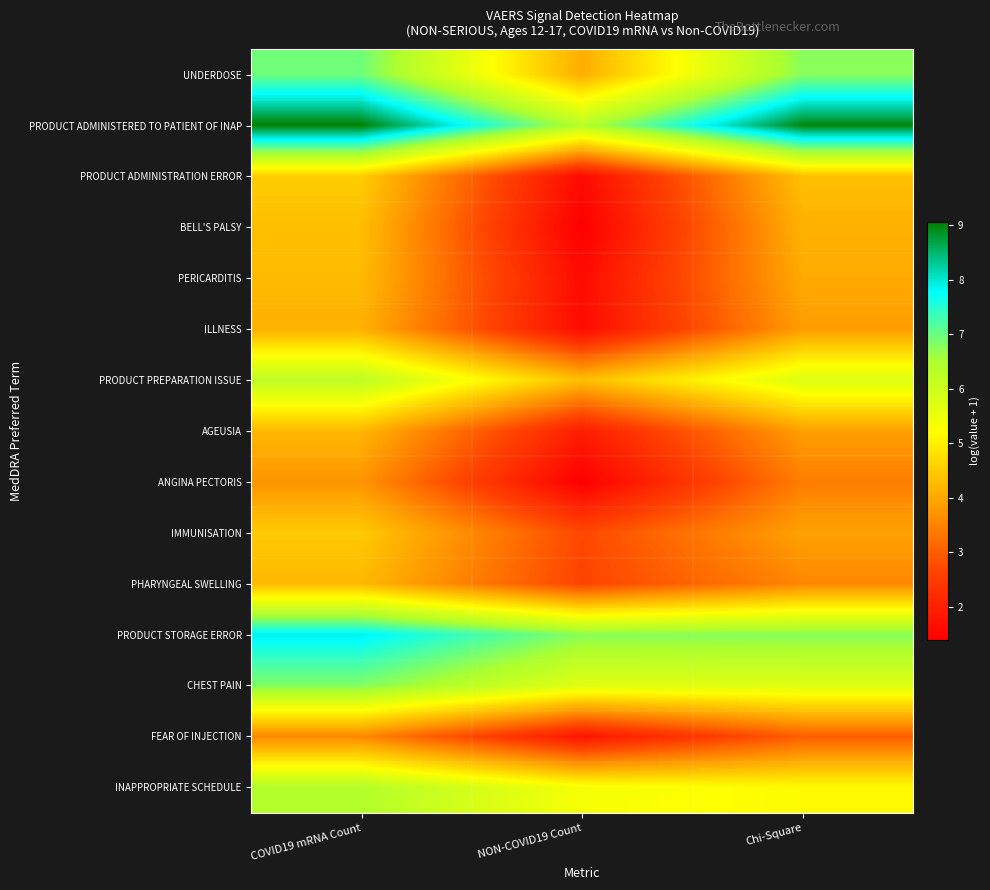

Reading right to left, list all the values displayed in this chart.

UNDERDOSE: Chi-Square=6.8	NON-COVID19 Count=4.1	COVID19 mRNA Count=7.0
PRODUCT ADMINISTERED TO PATIENT OF INAP: Chi-Square=9.0	NON-COVID19 Count=6.4	COVID19 mRNA Count=9.1
PRODUCT ADMINISTRATION ERROR: Chi-Square=4.3	NON-COVID19 Count=1.6	COVID19 mRNA Count=4.5
BELL'S PALSY: Chi-Square=4.1	NON-COVID19 Count=1.4	COVID19 mRNA Count=4.3
PERICARDITIS: Chi-Square=4.0	NON-COVID19 Count=1.6	COVID19 mRNA Count=4.3
ILLNESS: Chi-Square=3.9	NON-COVID19 Count=1.6	COVID19 mRNA Count=4.1
PRODUCT PREPARATION ISSUE: Chi-Square=5.8	NON-COVID19 Count=4.3	COVID19 mRNA Count=6.2
AGEUSIA: Chi-Square=3.9	NON-COVID19 Count=1.9	COVID19 mRNA Count=4.2
ANGINA PECTORIS: Chi-Square=3.4	NON-COVID19 Count=1.4	COVID19 mRNA Count=3.7
IMMUNISATION: Chi-Square=3.9	NON-COVID19 Count=2.7	COVID19 mRNA Count=4.5
PHARYNGEAL SWELLING: Chi-Square=3.6	NON-COVID19 Count=2.6	COVID19 mRNA Count=4.2
PRODUCT STORAGE ERROR: Chi-Square=6.8	NON-COVID19 Count=6.8	COVID19 mRNA Count=7.9
CHEST PAIN: Chi-Square=5.7	NON-COVID19 Count=5.7	COVID19 mRNA Count=6.8
FEAR OF INJECTION: Chi-Square=3.0	NON-COVID19 Count=1.8	COVID19 mRNA Count=3.6
INAPPROPRIATE SCHEDULE: Chi-Square=5.2	NON-COVID19 Count=5.4	COVID19 mRNA Count=6.4